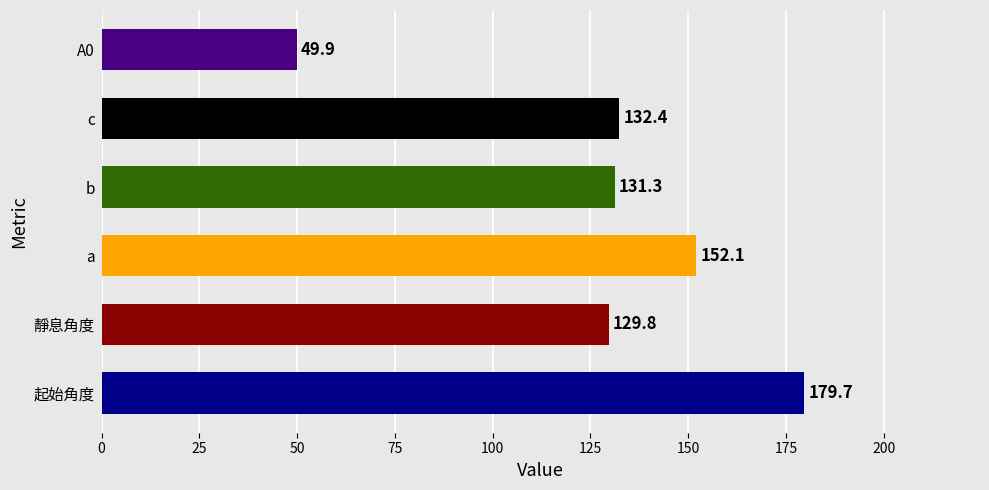

What is the difference between the values at b and 起始角度?

48.4